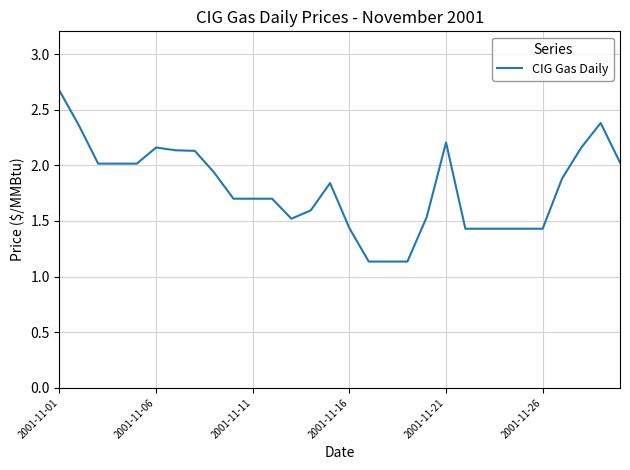

Reading left to right, extract all data points from this chart.

2.7	2.4	2.0	2.0	2.0	2.2	2.1	2.1	1.9	1.7	1.7	1.7	1.5	1.6	1.8	1.4	1.1	1.1	1.1	1.5	2.2	1.4	1.4	1.4	1.4	1.4	1.9	2.2	2.4	2.0